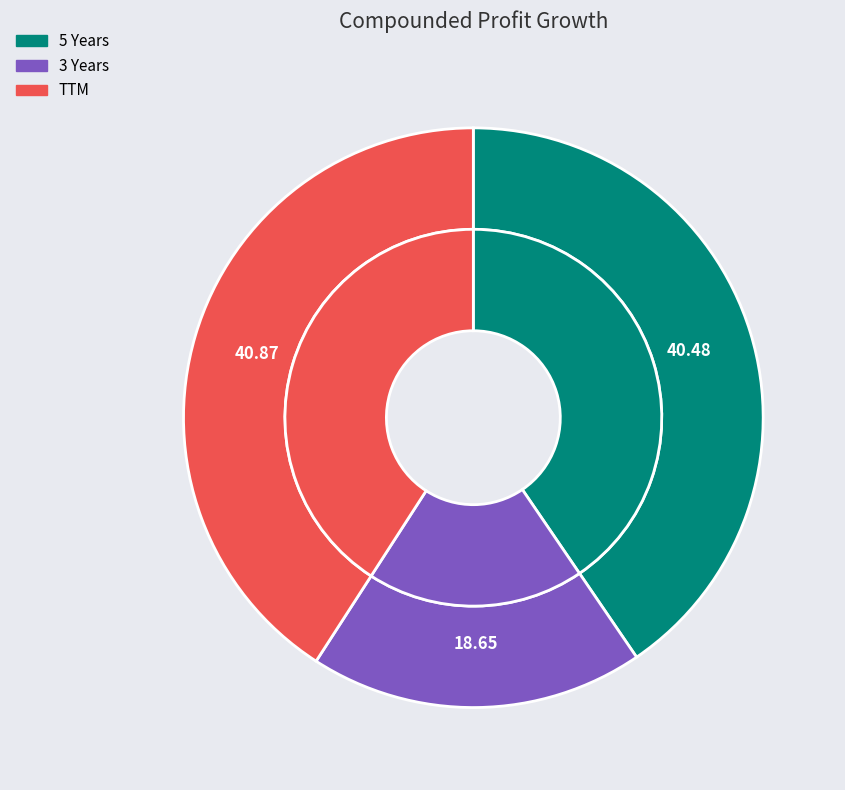

To the nearest percent, what is the combined percentage of TTM and 5 Years?

81%